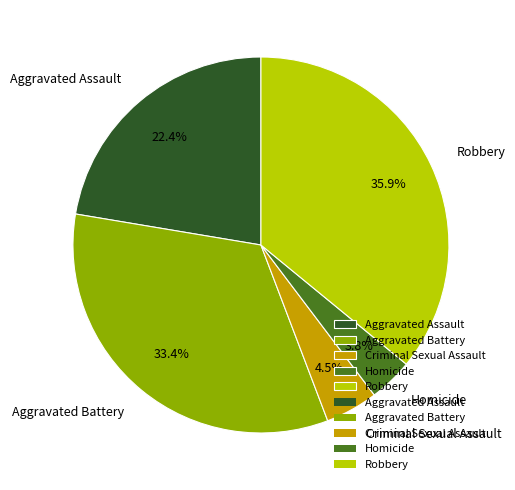

Is there any slice that represents more than half of the pie?

No